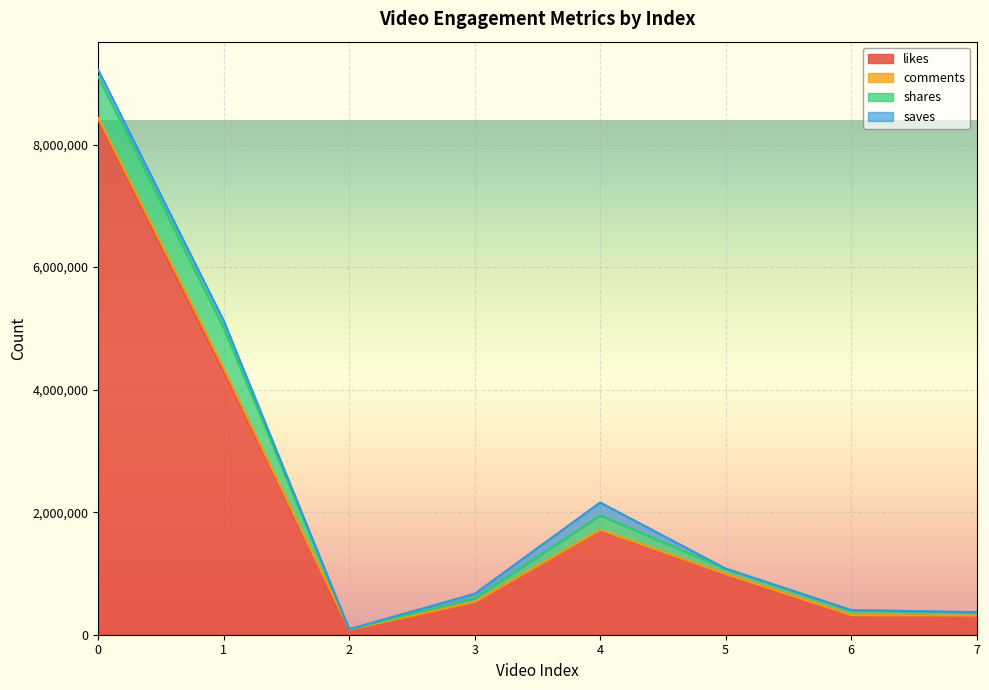

What is the total value across all series at 2?

89579